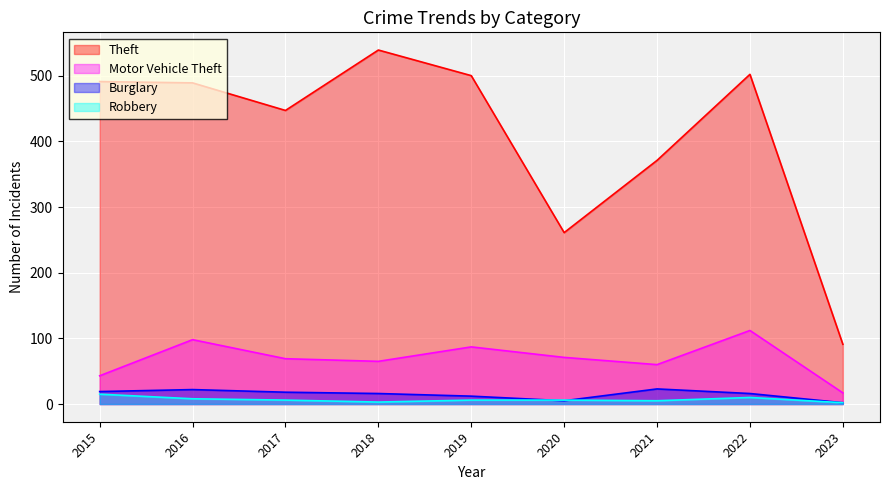

At which label does Robbery reach its peak?

2015